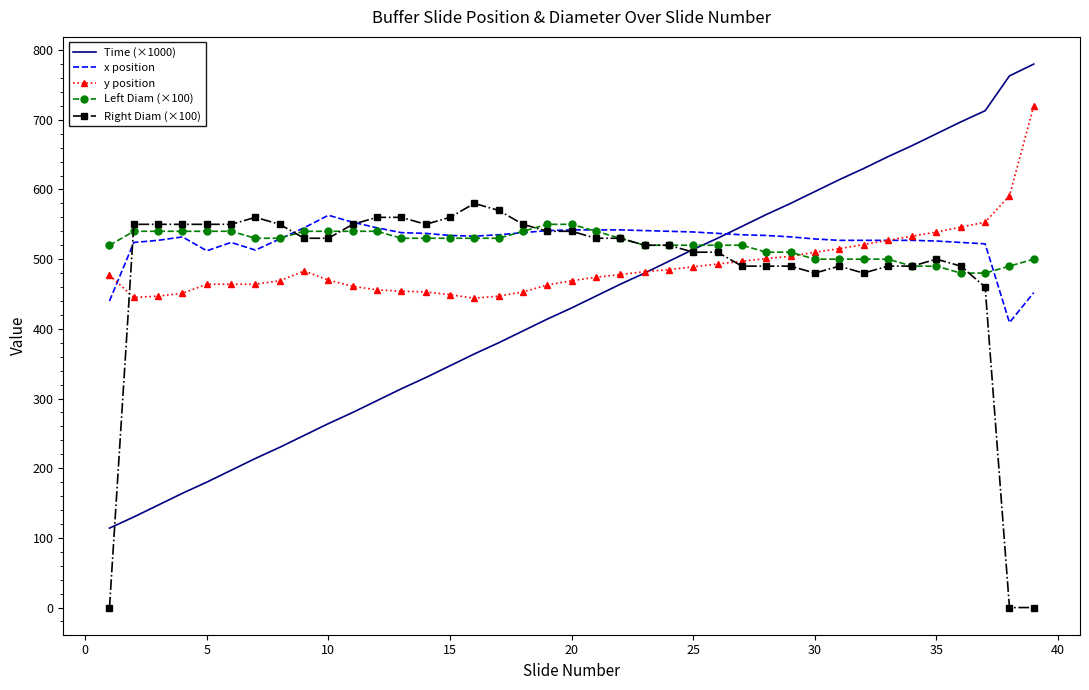

Which series has the largest range (max minus min)?

Time (×1000)